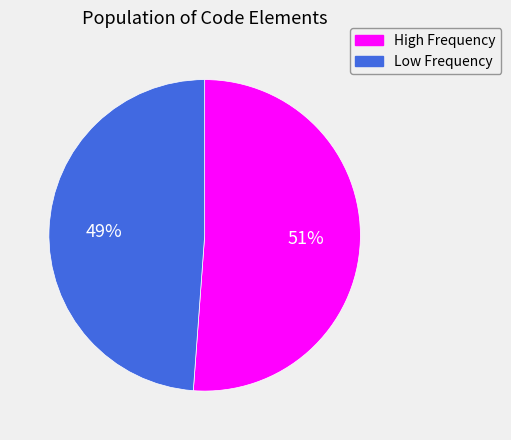

Is there any slice that represents more than half of the pie?

Yes